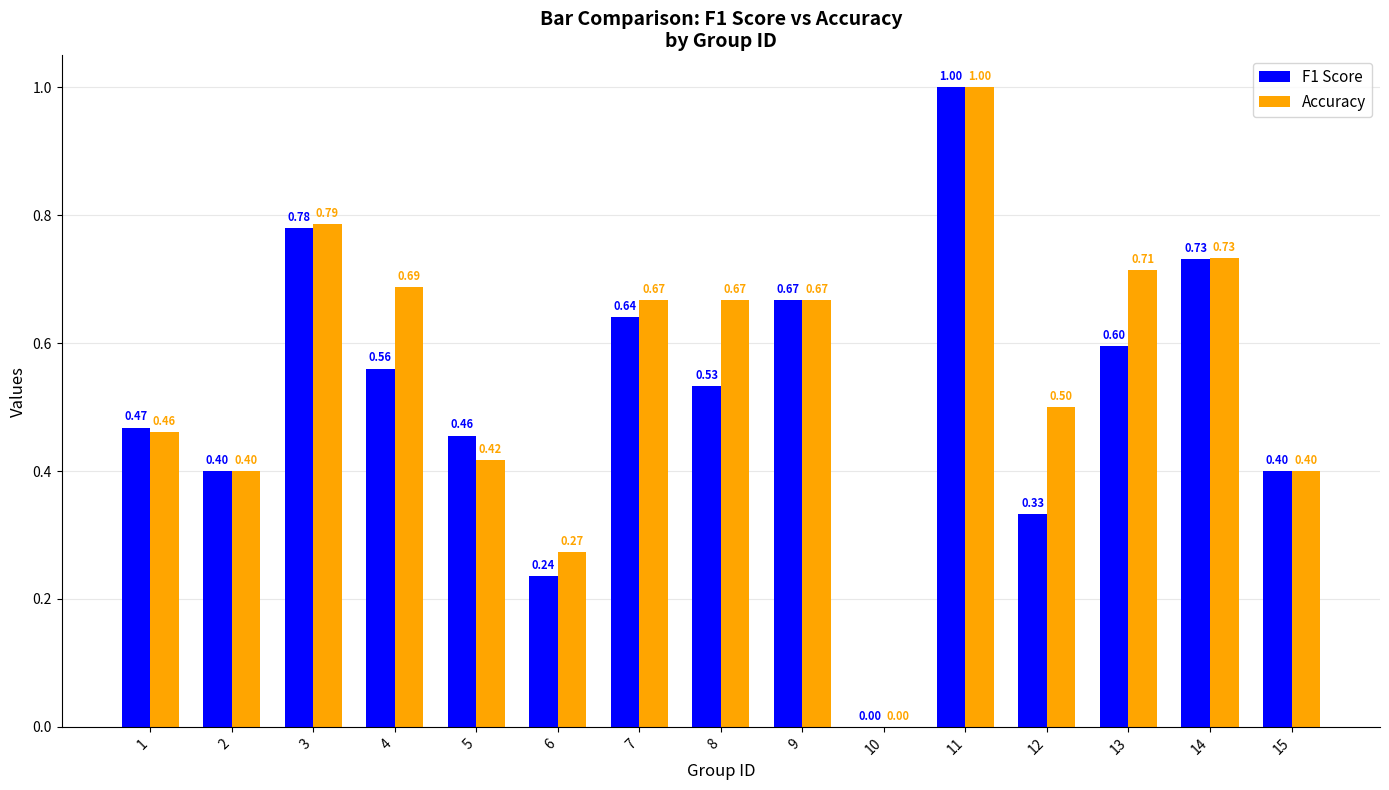

Which series has the largest total across all categories?

Accuracy